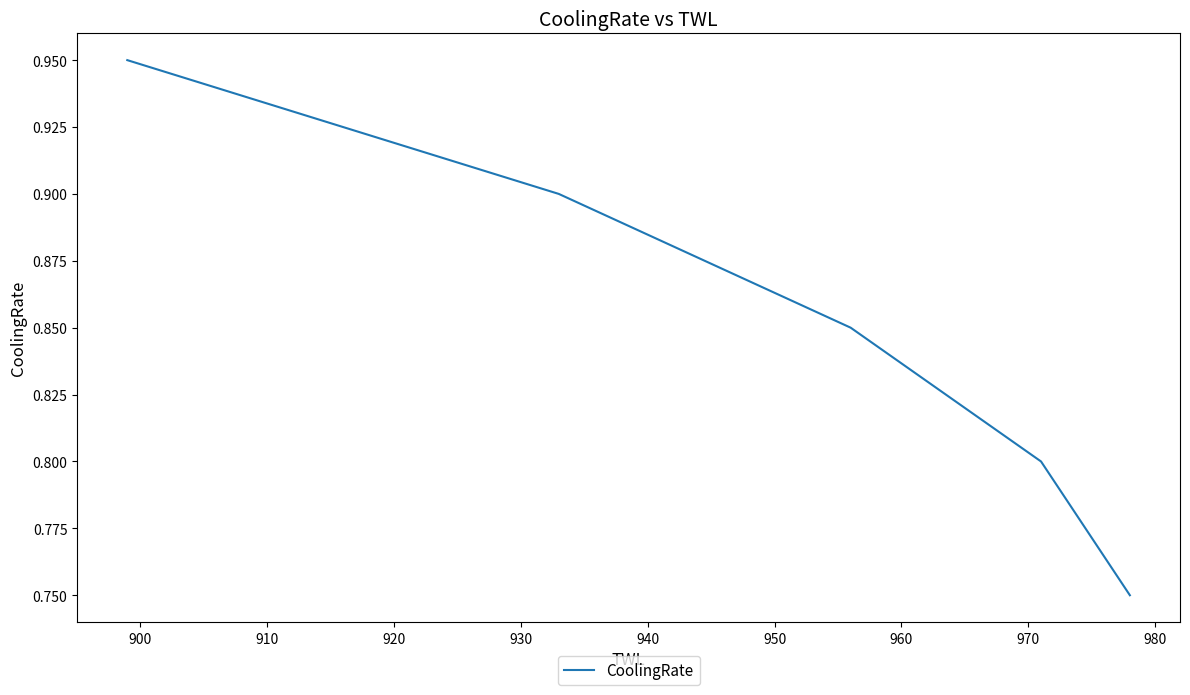

What is the sum of the values at 930 and 890?

1.7